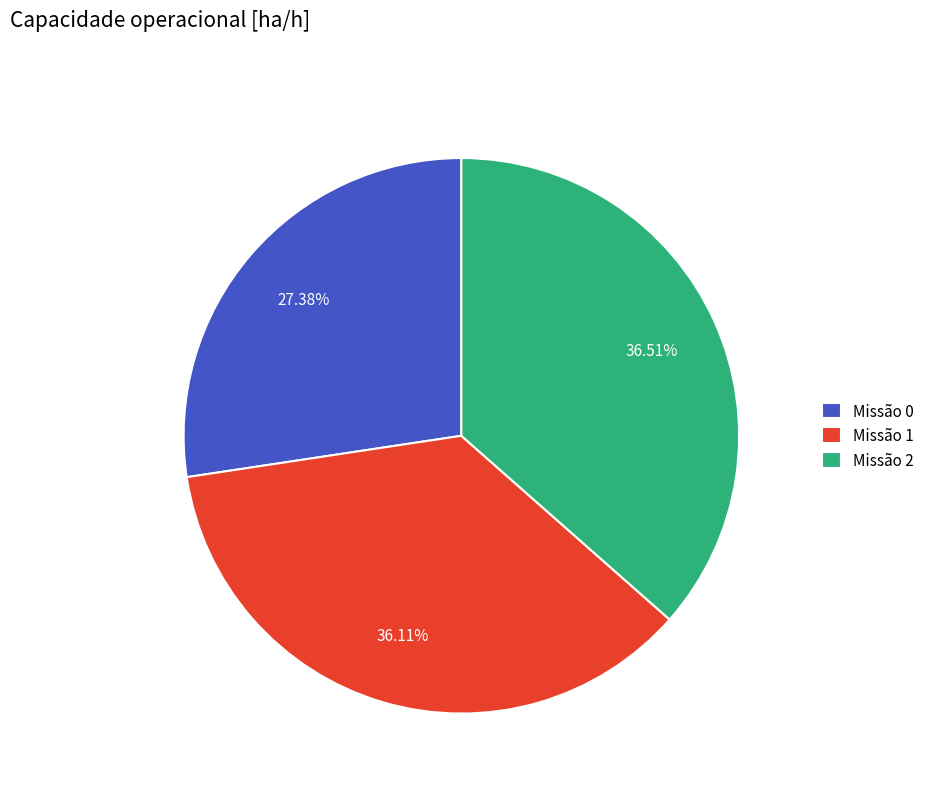

Is there a majority slice in this chart?

No